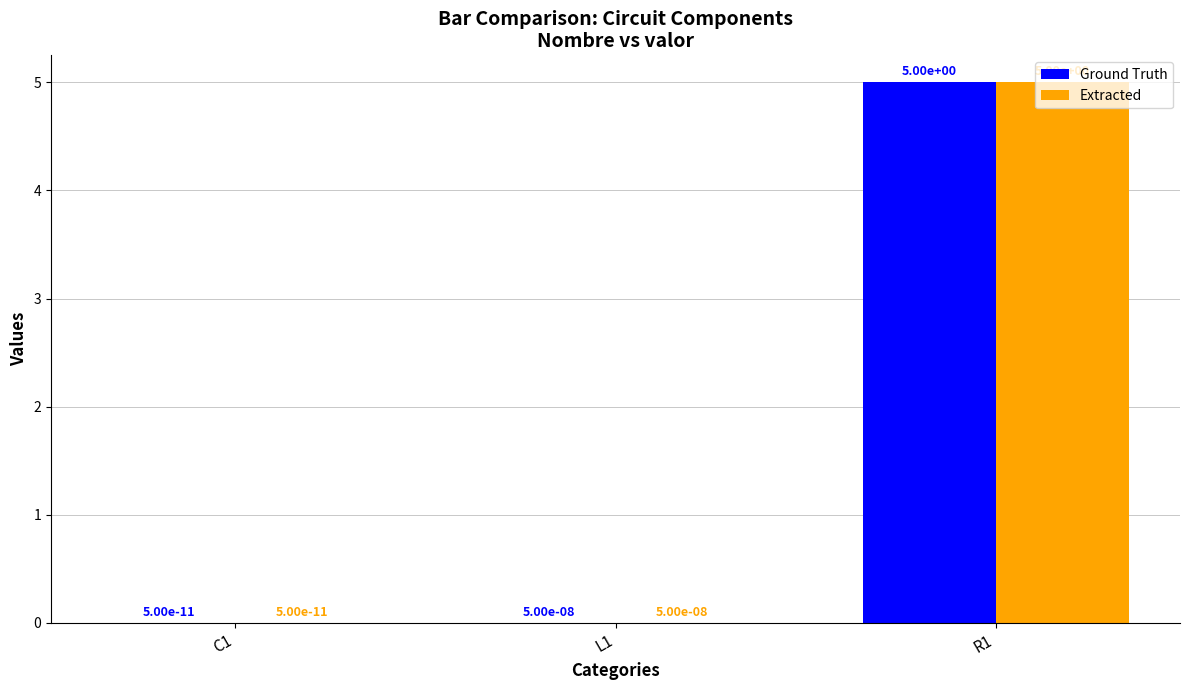

Is the value of Ground Truth at R1 greater than the value of Extracted at L1?

Yes